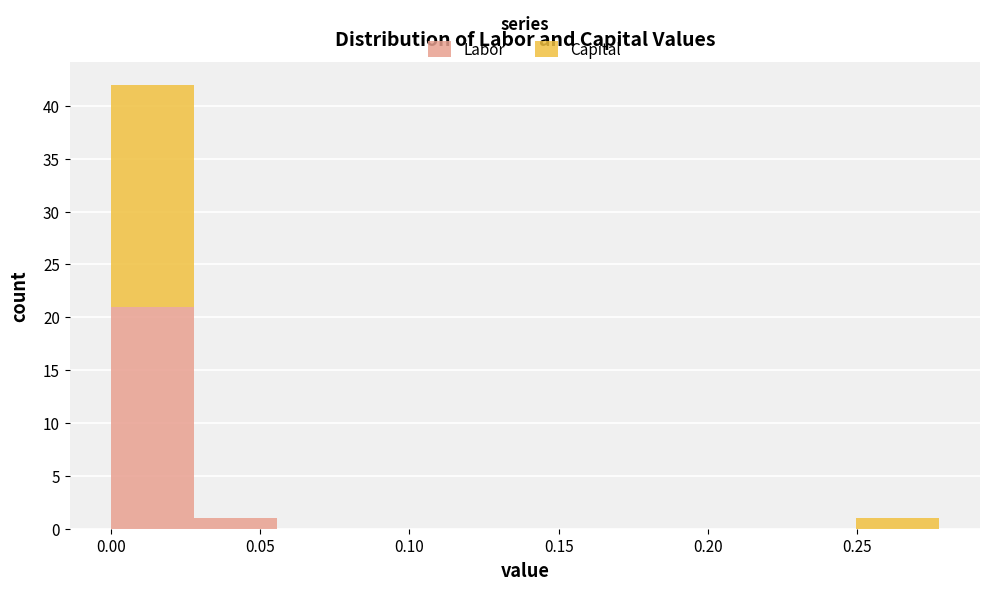

Which range on the x-axis has the tallest stacked bar (by total height)?

0.000 to 0.030